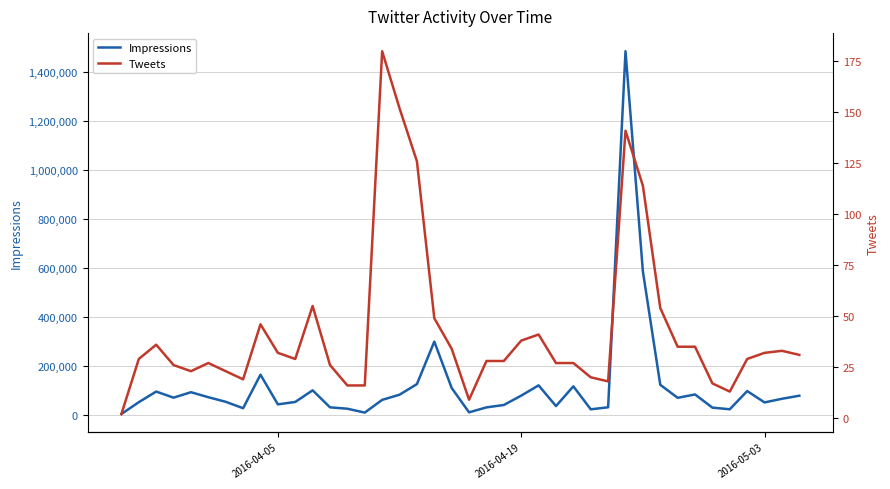

What is the difference between the maximum and minimum values in the Tweets series?

178